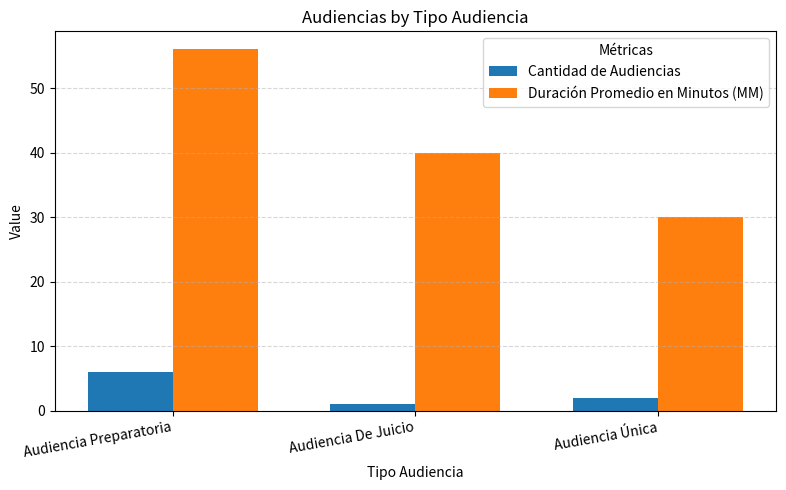

Is it true that Duración Promedio en Minutos (MM) equals 98 at Audiencia Preparatoria?

False